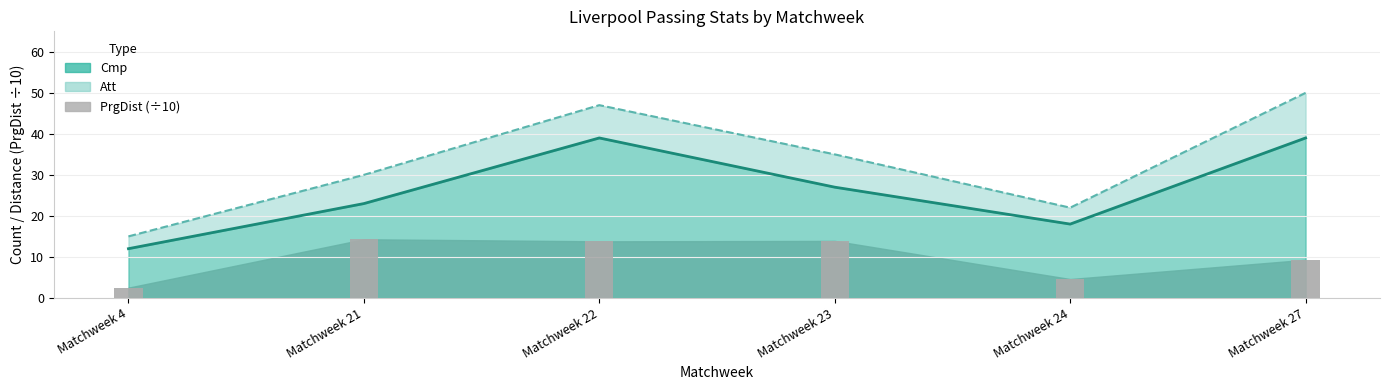

Where is Cmp nearest to the value 25?

Matchweek 21